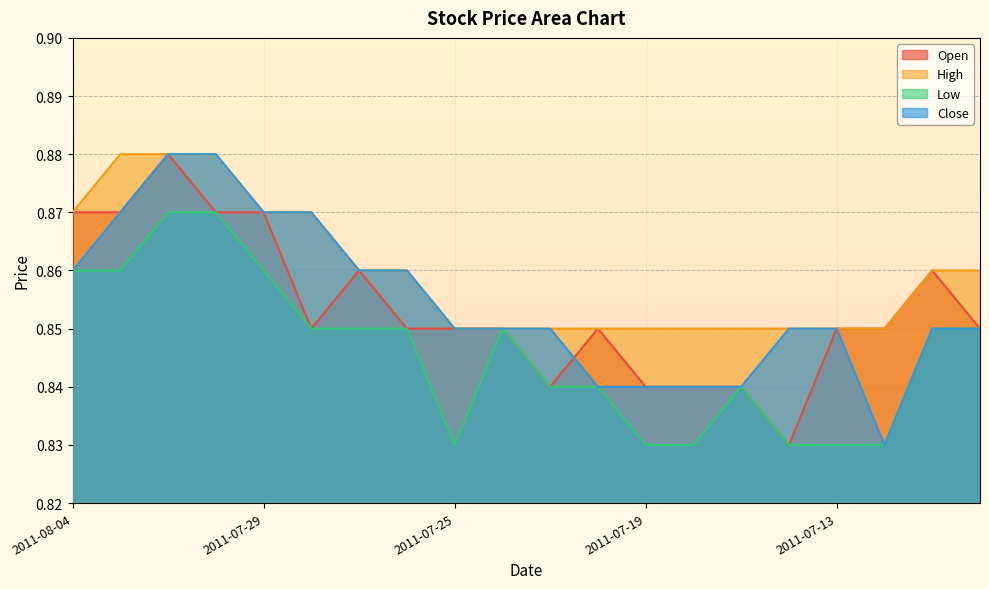

What position from the right is 2011-07-29?

16